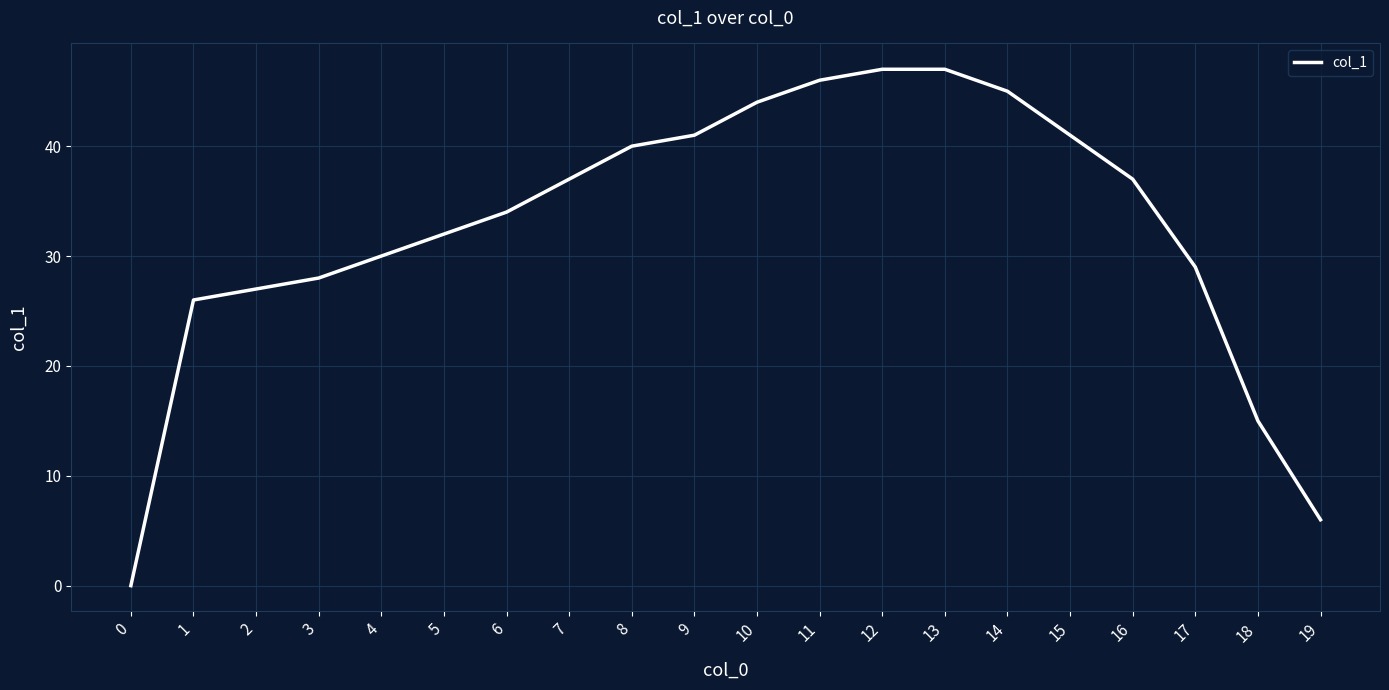

Is it true that the value at 19 is 2?

False